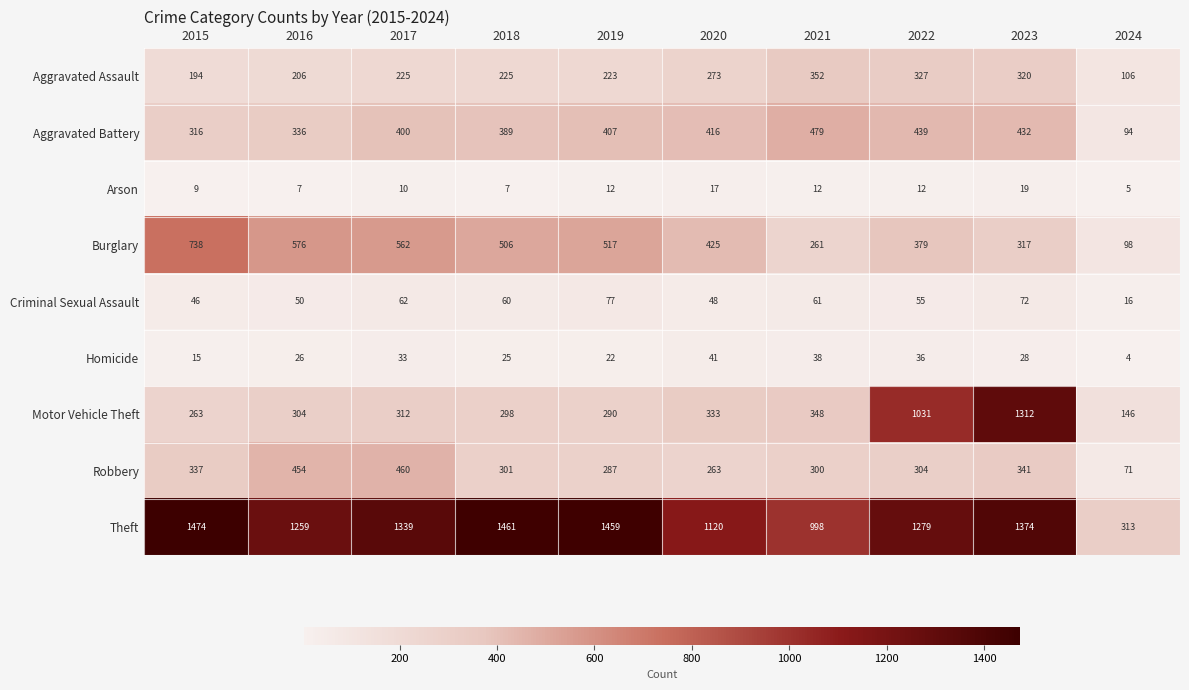

Which series changed the most between 2017 and 2018?

Robbery